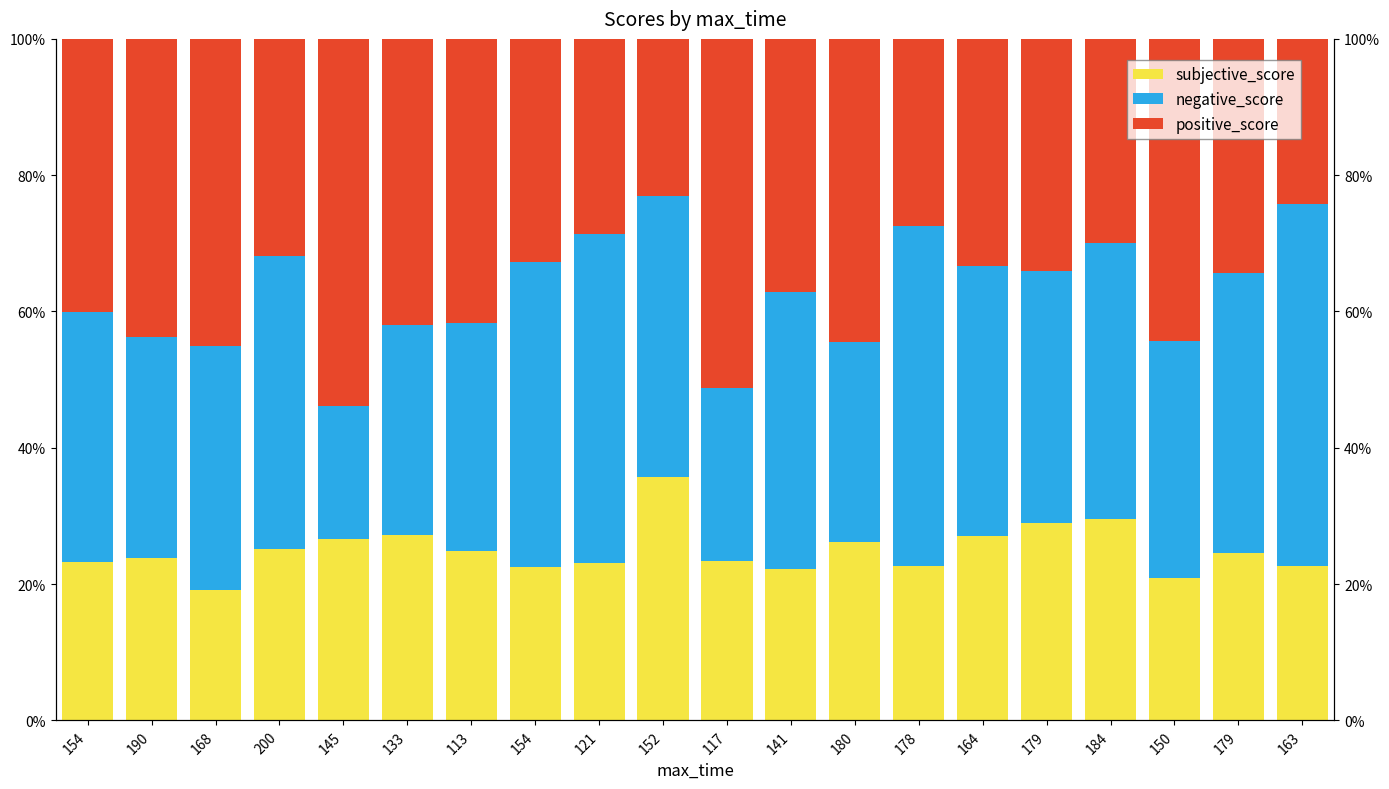

How many categories are shown in the chart?

20